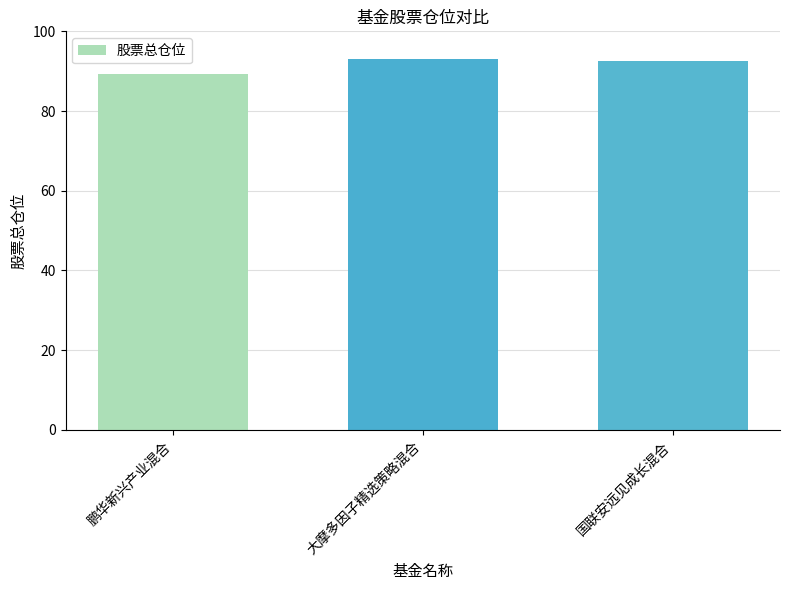

Read the value at 大摩多因子精选策略混合.

93.1